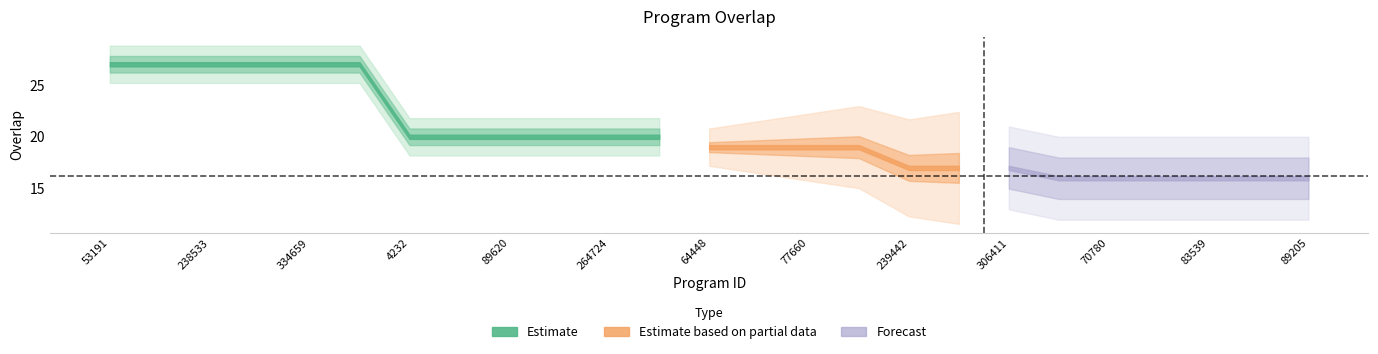

Is it true that the value at 64448 is 19?

True